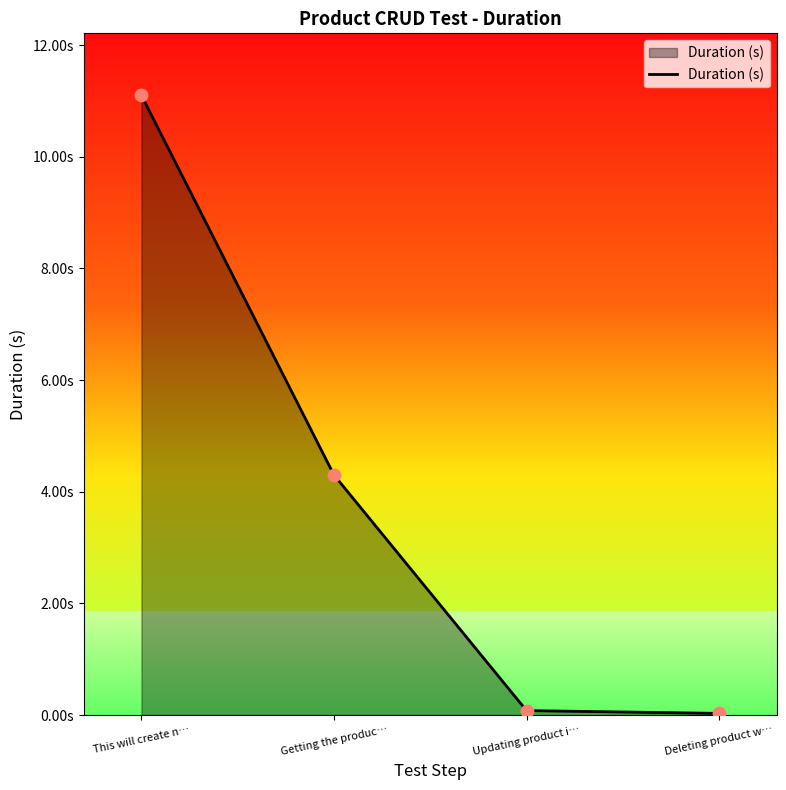

Between Deleting product w… and Getting the produc…, which is larger?

Getting the produc…